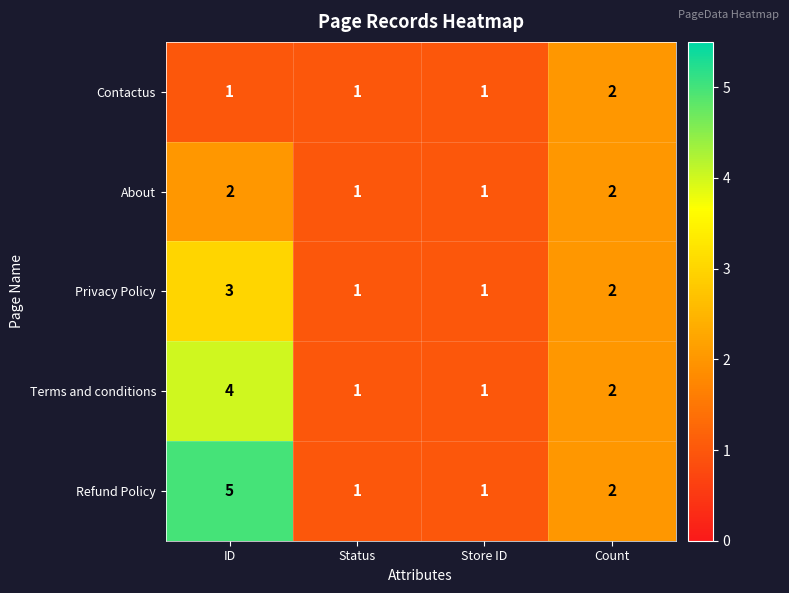

At which category is the sum across all series the highest?

ID